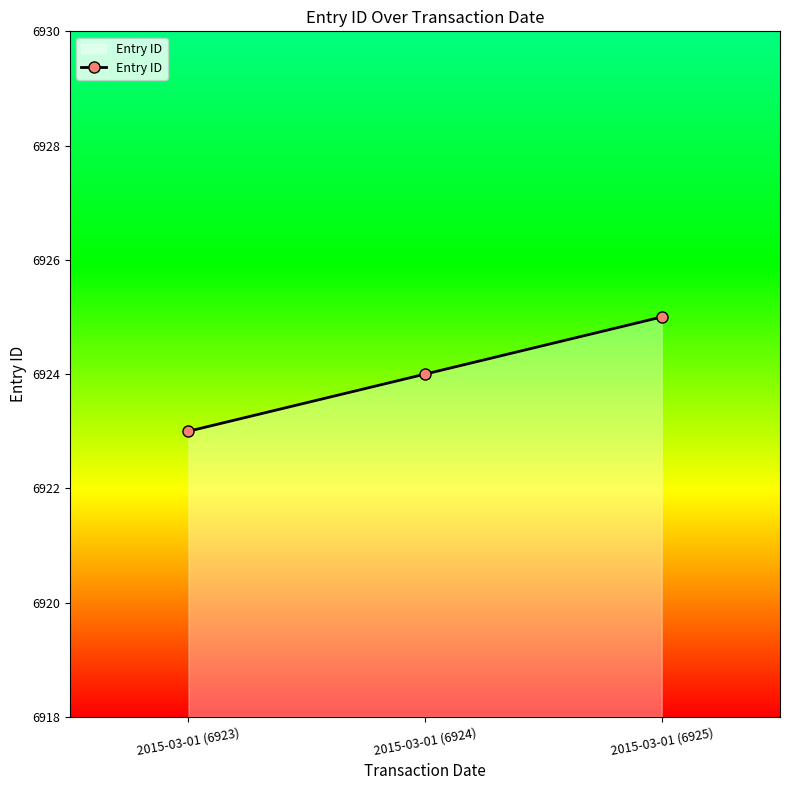

What is the change in value from 2015-03-01 (6923) to 2015-03-01 (6924)?

+1